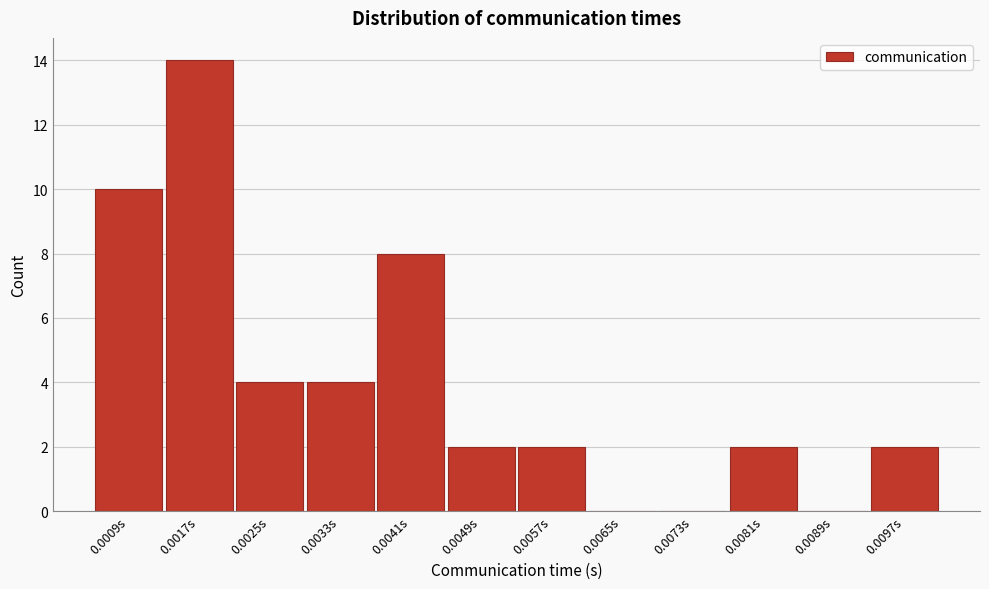

Reading right to left, list all the values displayed in this chart.

0.0097s=2	0.0089s=0	0.0081s=2	0.0073s=0	0.0065s=0	0.0057s=2	0.0049s=2	0.0041s=8	0.0033s=4	0.0025s=4	0.0017s=14	0.0009s=10